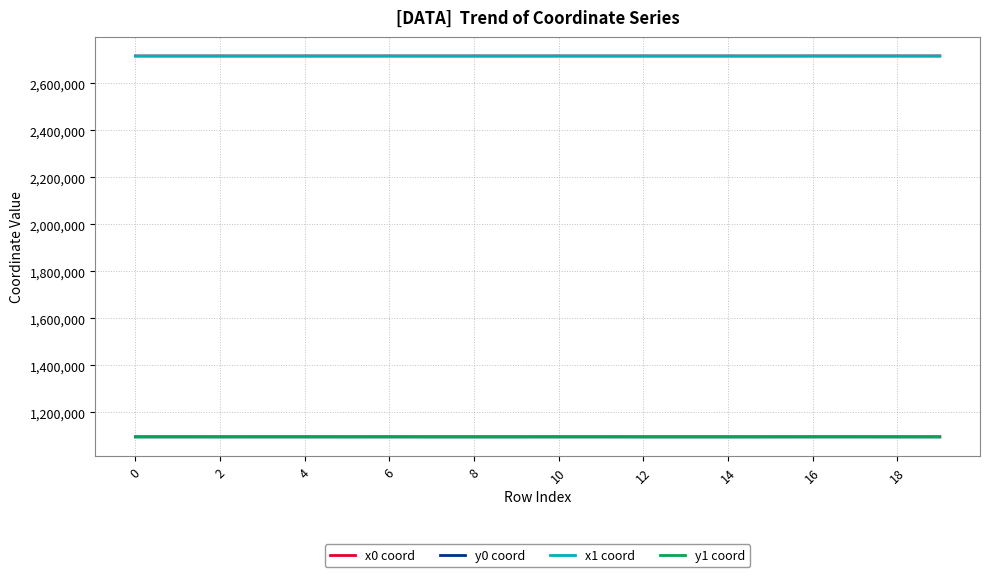

True or false: y0 coord and x1 coord intersect in this chart.

False